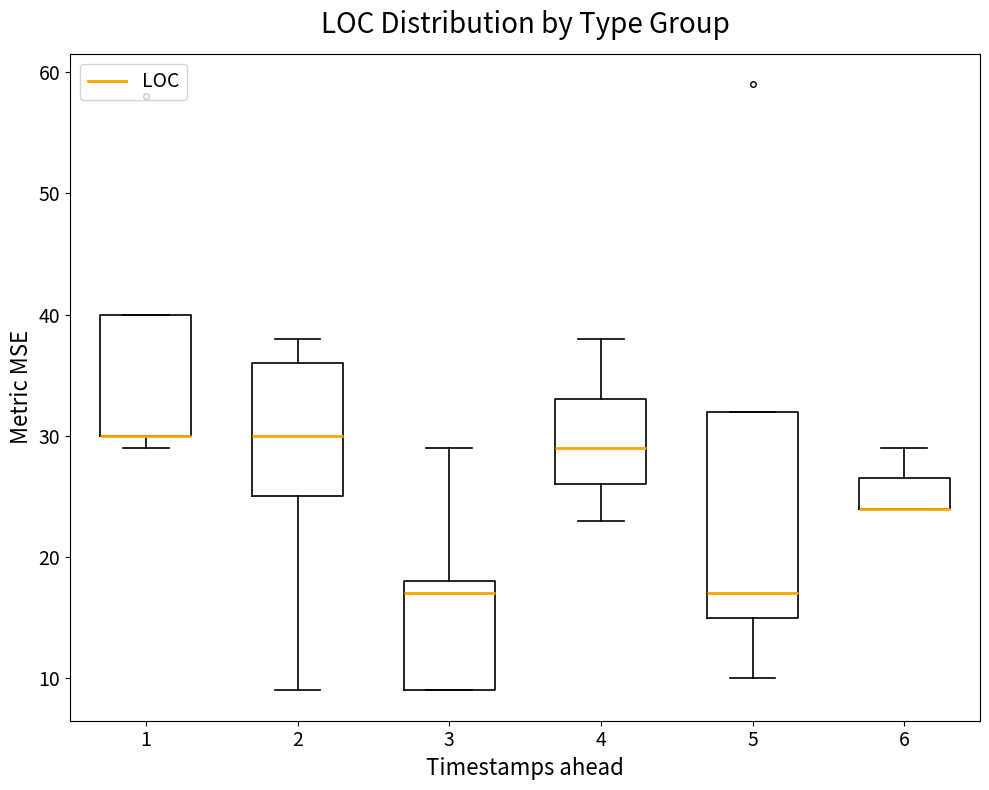

Where does the upper whisker of the box at x = 6 end on the y-axis? The values are not printed on the chart, so give them approximately, as read against the axis.

29